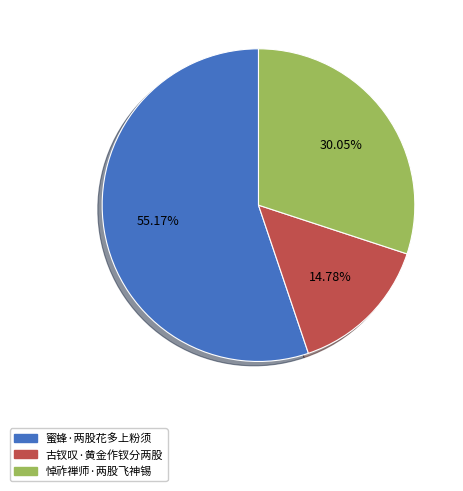

To the nearest percent, what is the difference between the largest and smallest slice percentages?

40%